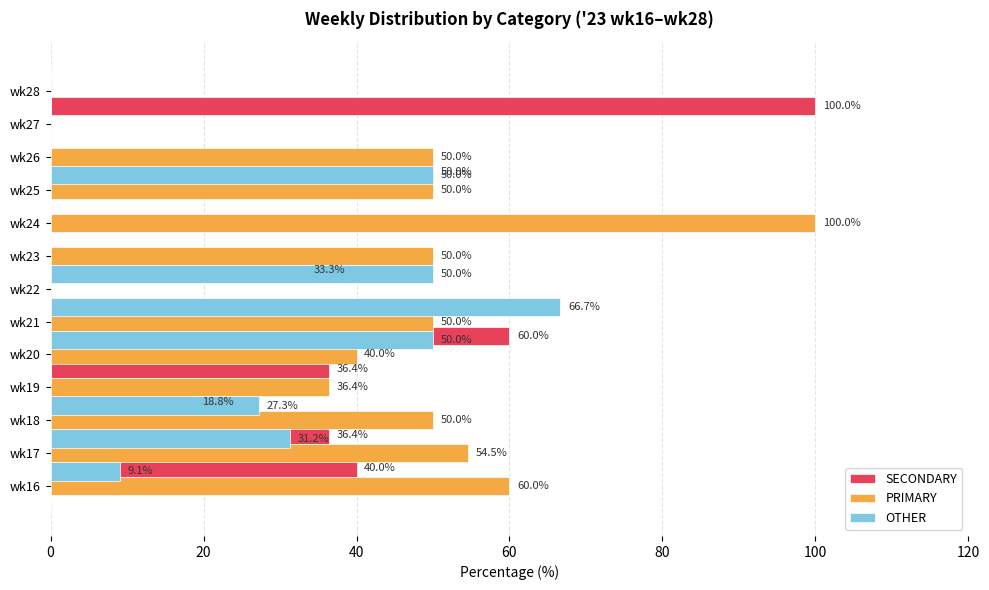

Reading left to right, what are all the values shown in this chart?

SECONDARY: 40.0	36.4	18.8	36.4	60.0	0.0	33.3	0.0	0.0	50.0	0.0	100.0	0.0
PRIMARY: 60.0	54.5	50.0	36.4	40.0	50.0	0.0	50.0	100.0	50.0	50.0	0.0	0.0
OTHER: 0.0	9.1	31.2	27.3	0.0	50.0	66.7	50.0	0.0	0.0	50.0	0.0	0.0